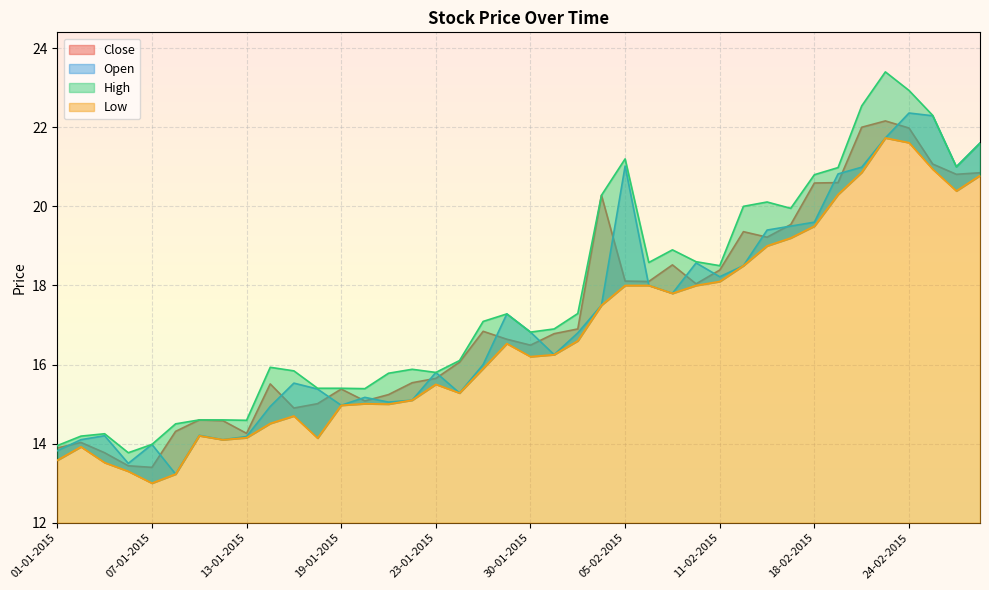

True or false: Low and High intersect in this chart.

False